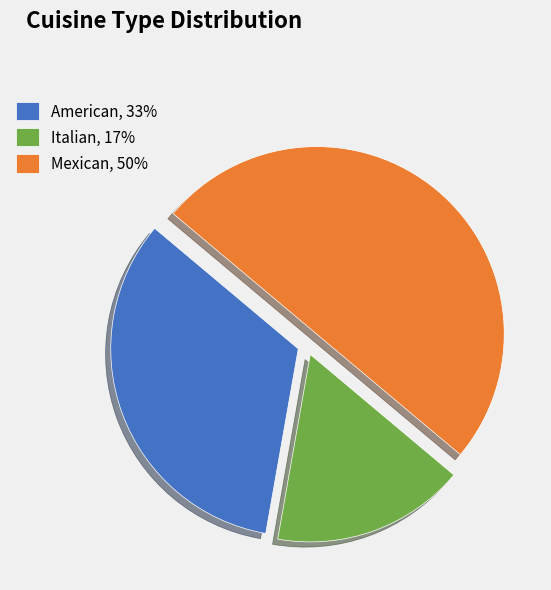

What is the largest slice in the pie chart?

Mexican, 50%